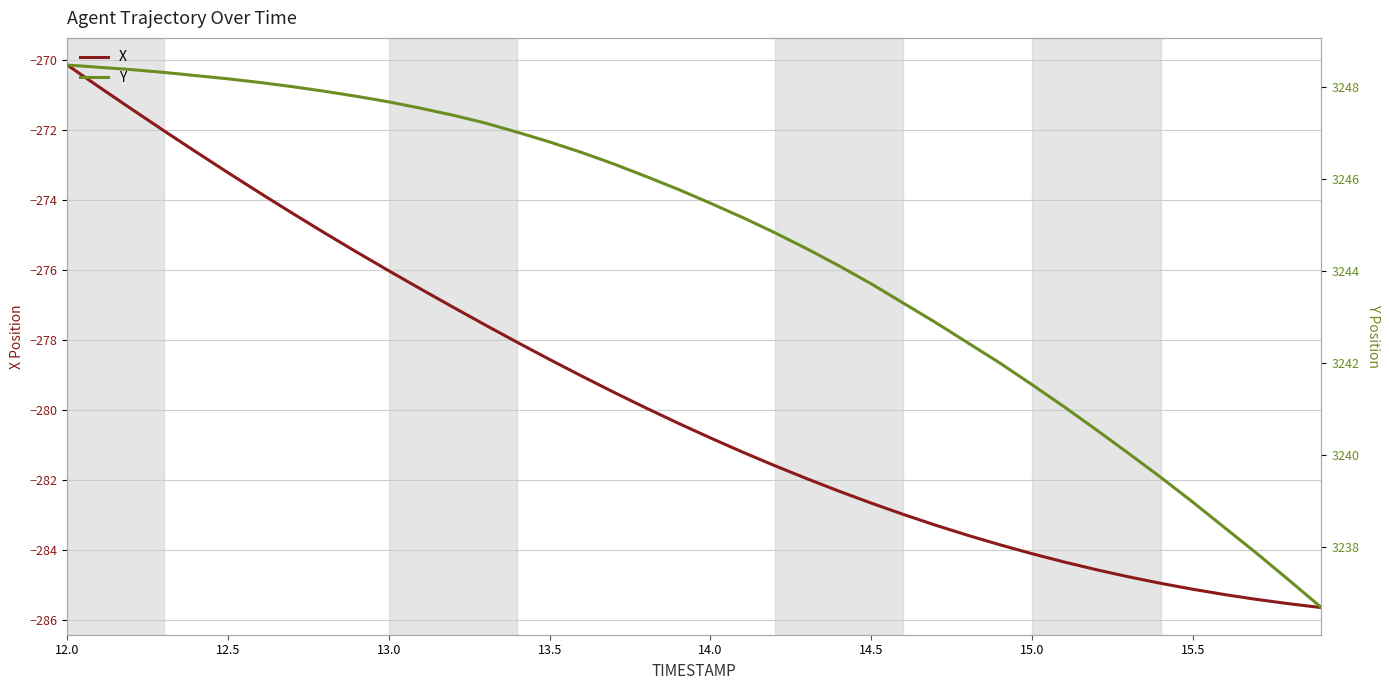

Is this an area chart (filled region under the line)?

No